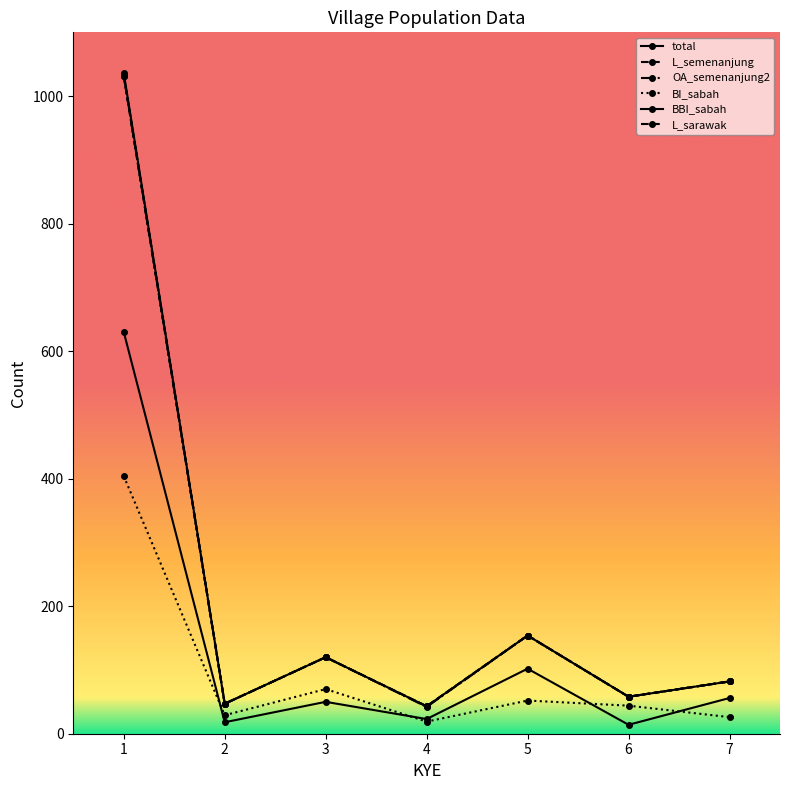

Rank the series at 5 from lowest to highest value.

BI_sabah, BBI_sabah, total, L_semenanjung, OA_semenanjung2, L_sarawak